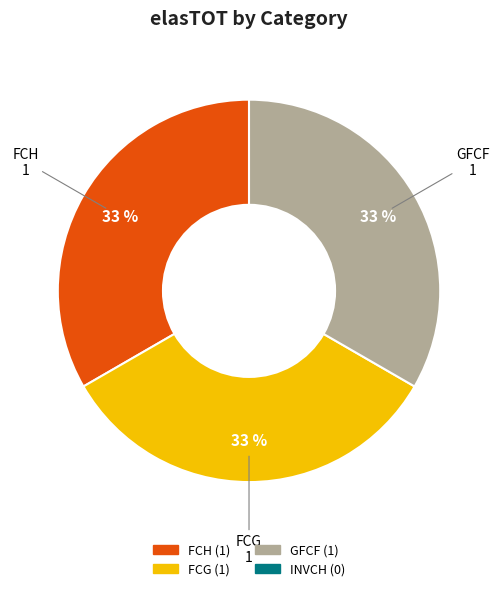

To the nearest percent, what is the average slice percentage?

33%